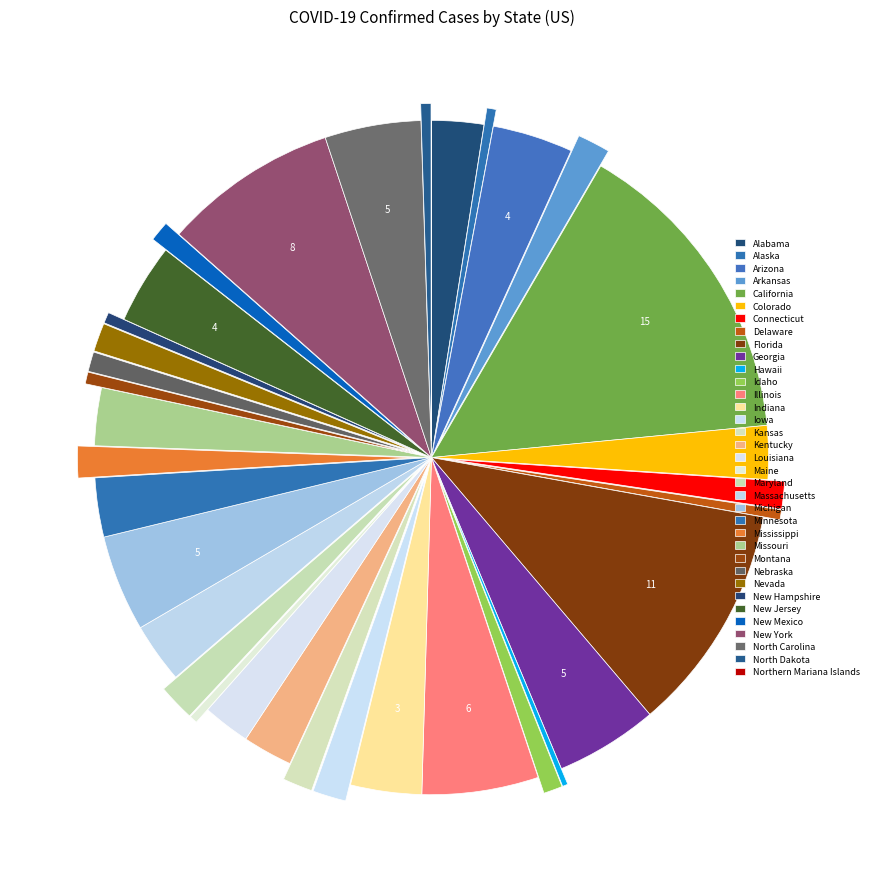

To the nearest percent, what portion does Maryland represent?

2%